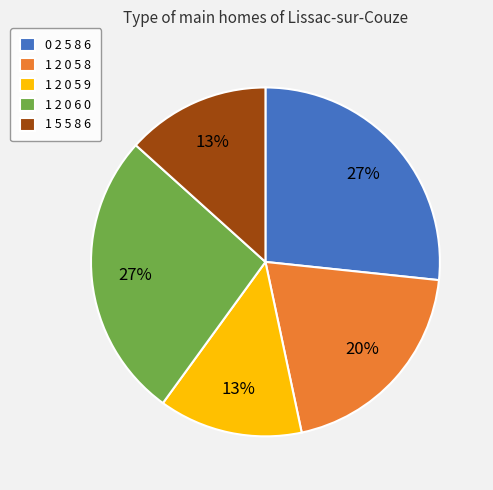

Does any single category account for the majority?

No